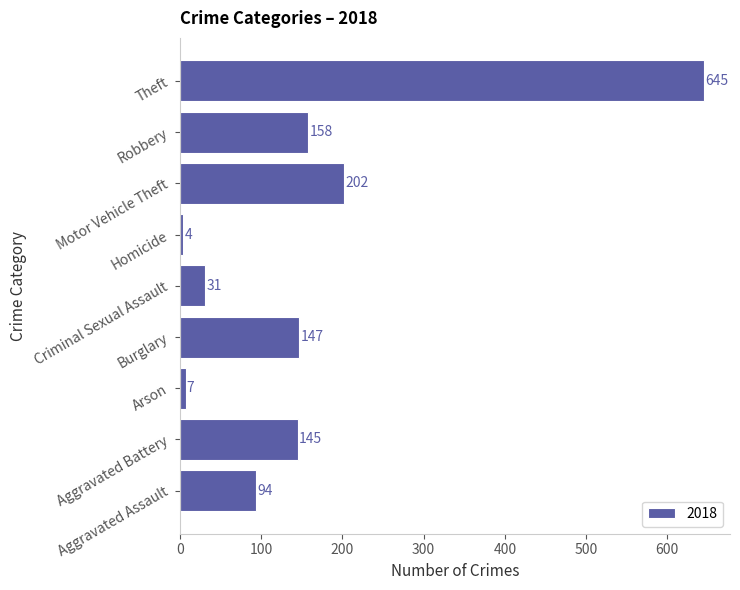

What is the smallest value displayed?

4